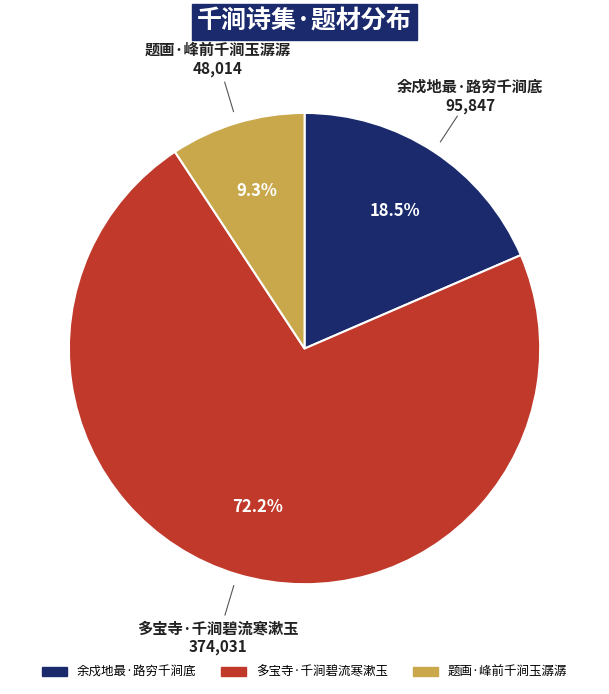

To the nearest percent, what is the difference between the largest and smallest slice percentages?

63%